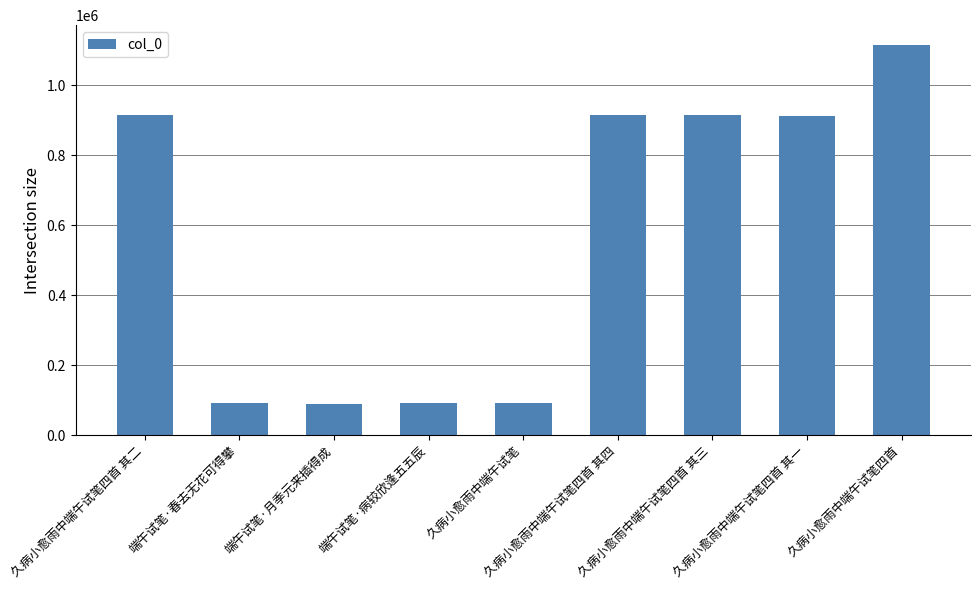

What is the sum of the values at 久病小愈雨中端午试笔四首 其三 and 端午试笔·病较欣逢五五辰?

1007540